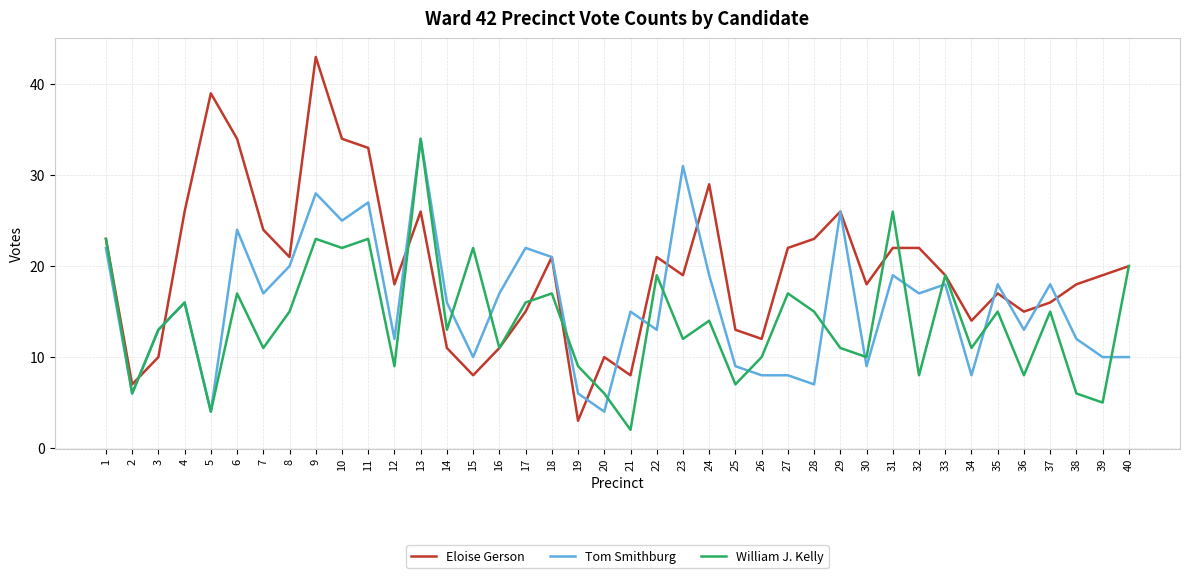

Which series has the largest total across all categories?

Eloise Gerson